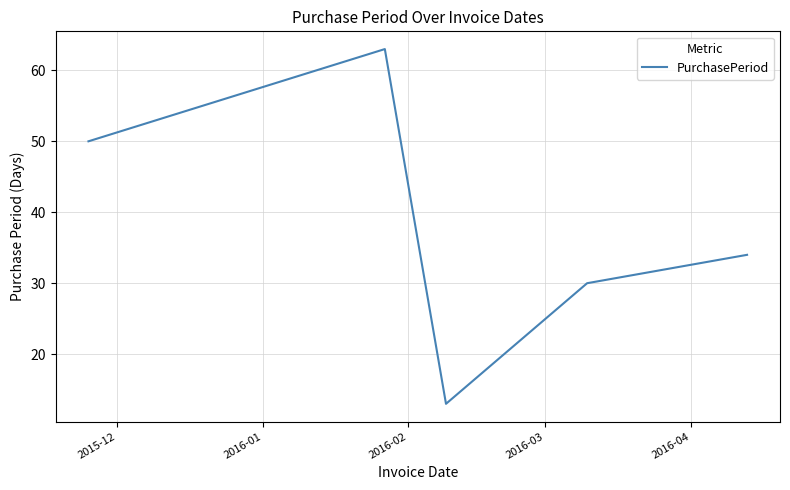

True or false: the data has more than 0 interior local peaks.

True